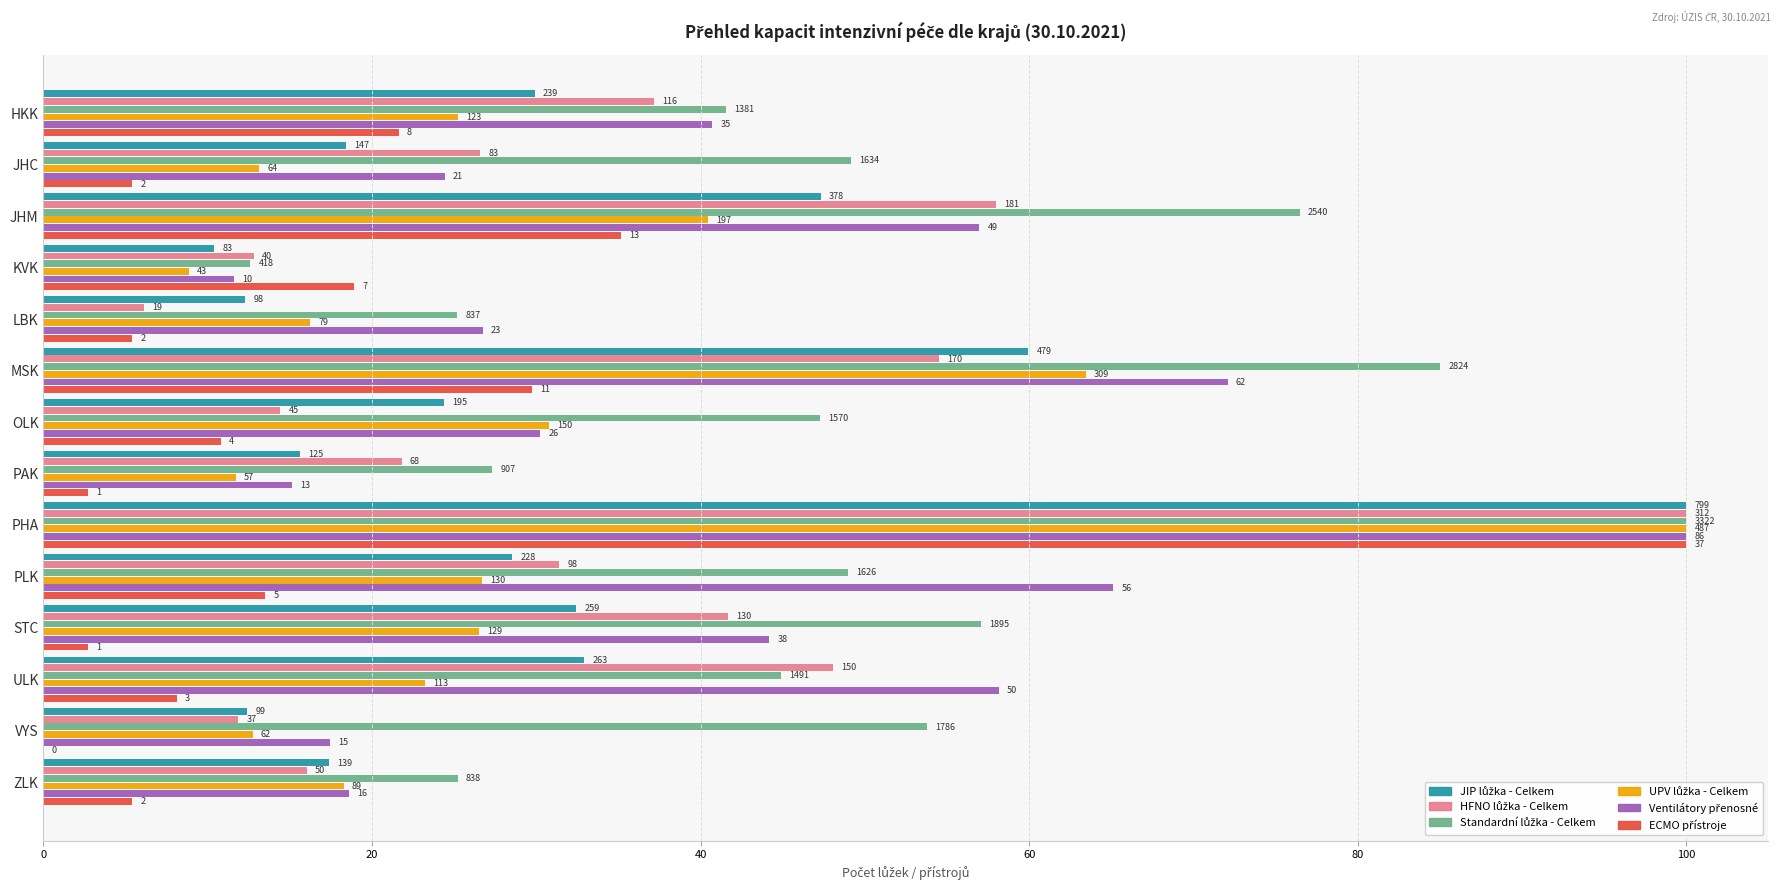

What are all the series names shown in the legend?

JIP lůžka - Celkem, HFNO lůžka - Celkem, Standardní lůžka - Celkem, UPV lůžka - Celkem, Ventilátory přenosné, ECMO přístroje